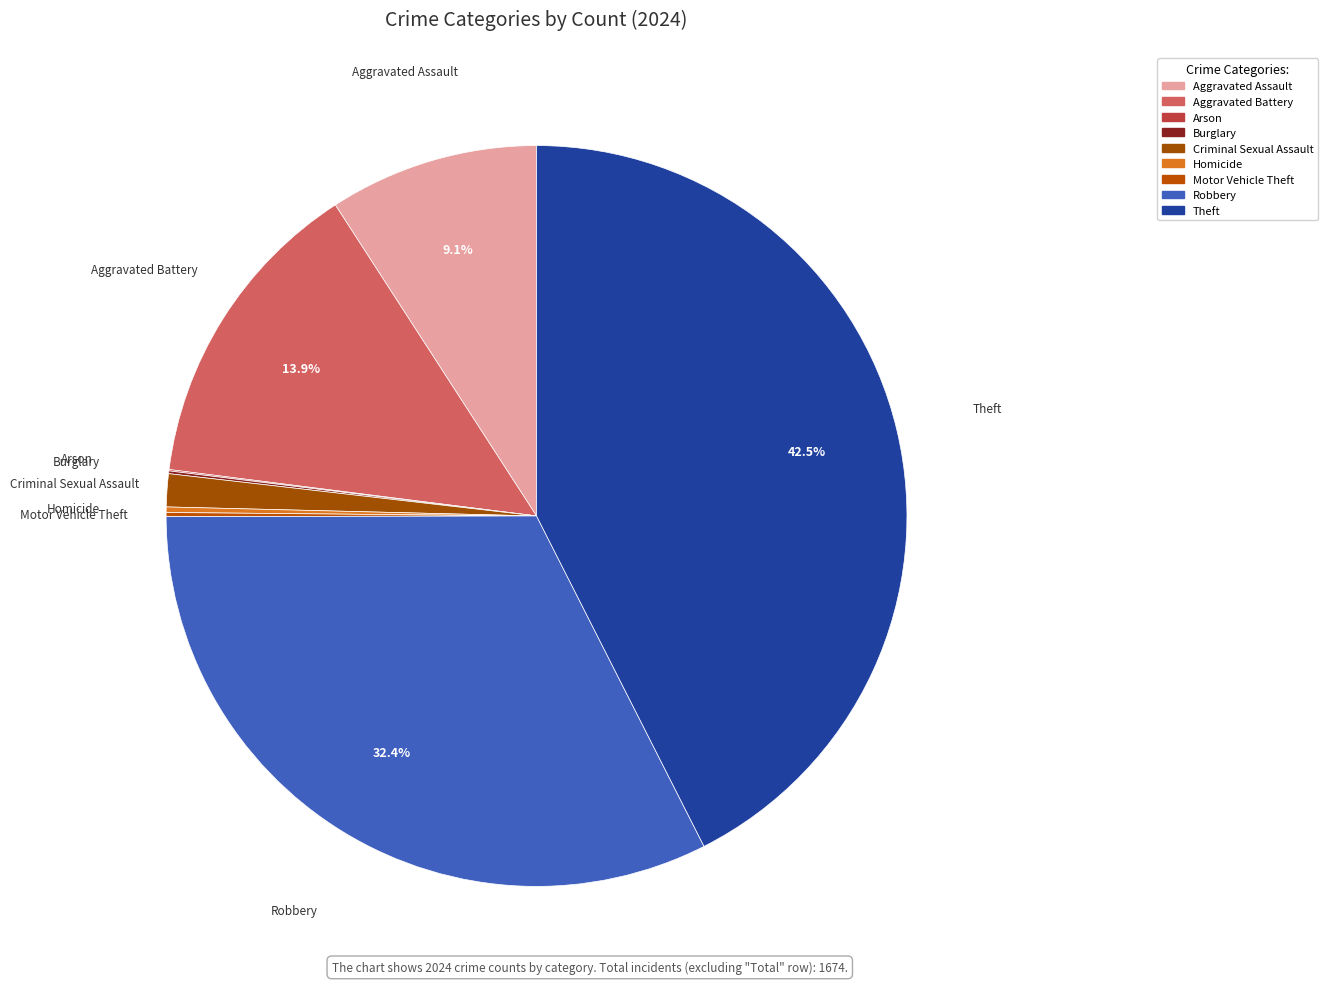

Which slice is the largest?

Theft